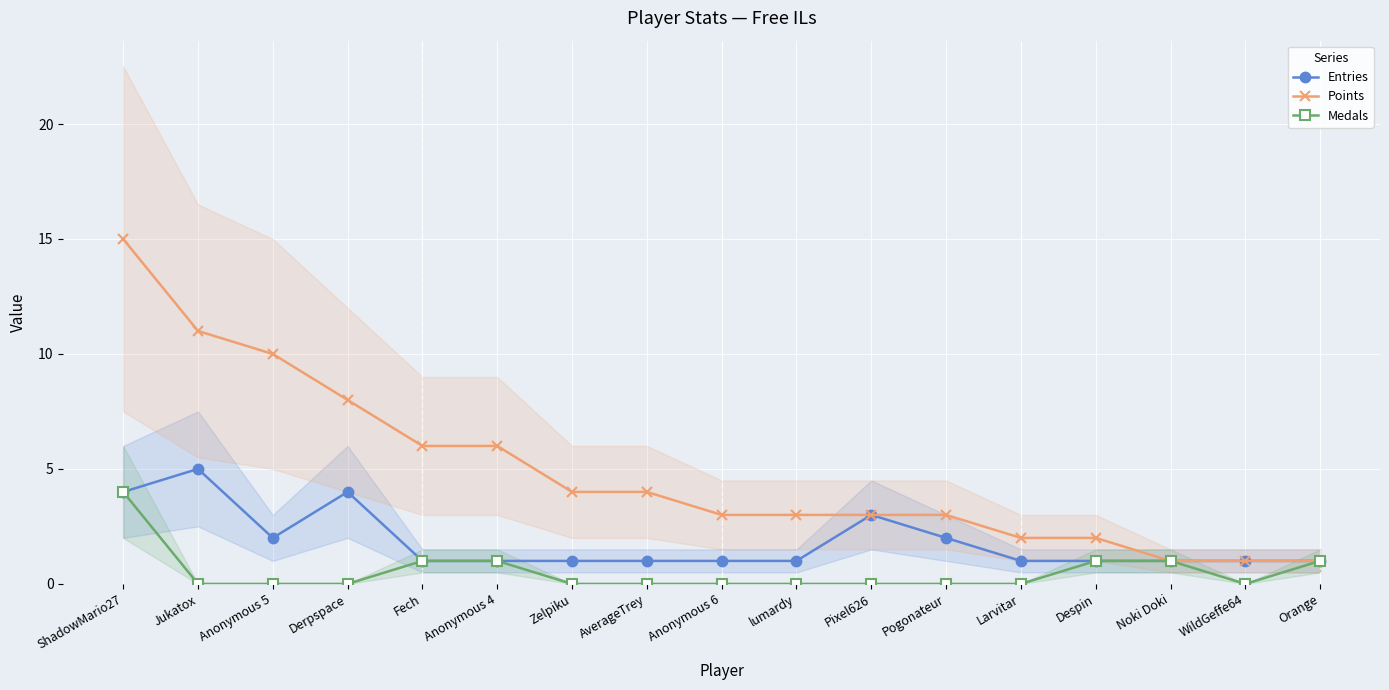

Between Anonymous 5 and Fech, which series saw the biggest shift?

Points